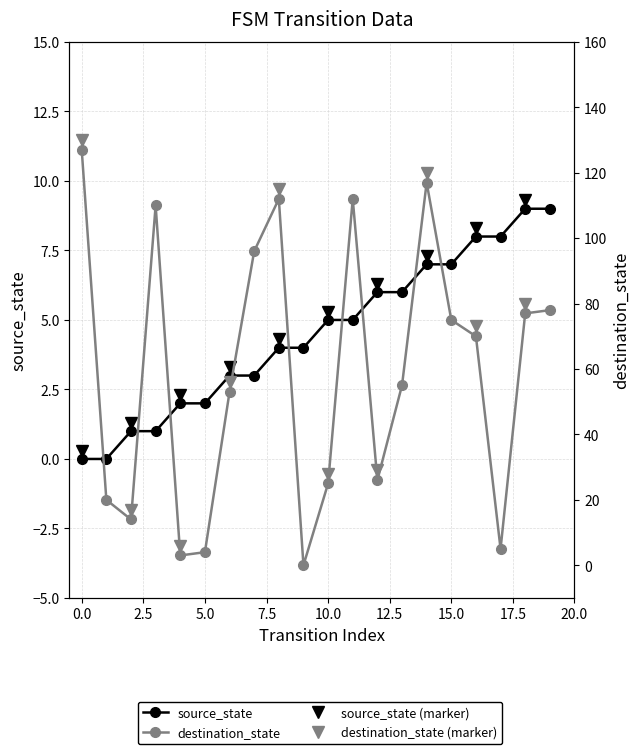

Is it true that destination_state equals 21 at 6?

False